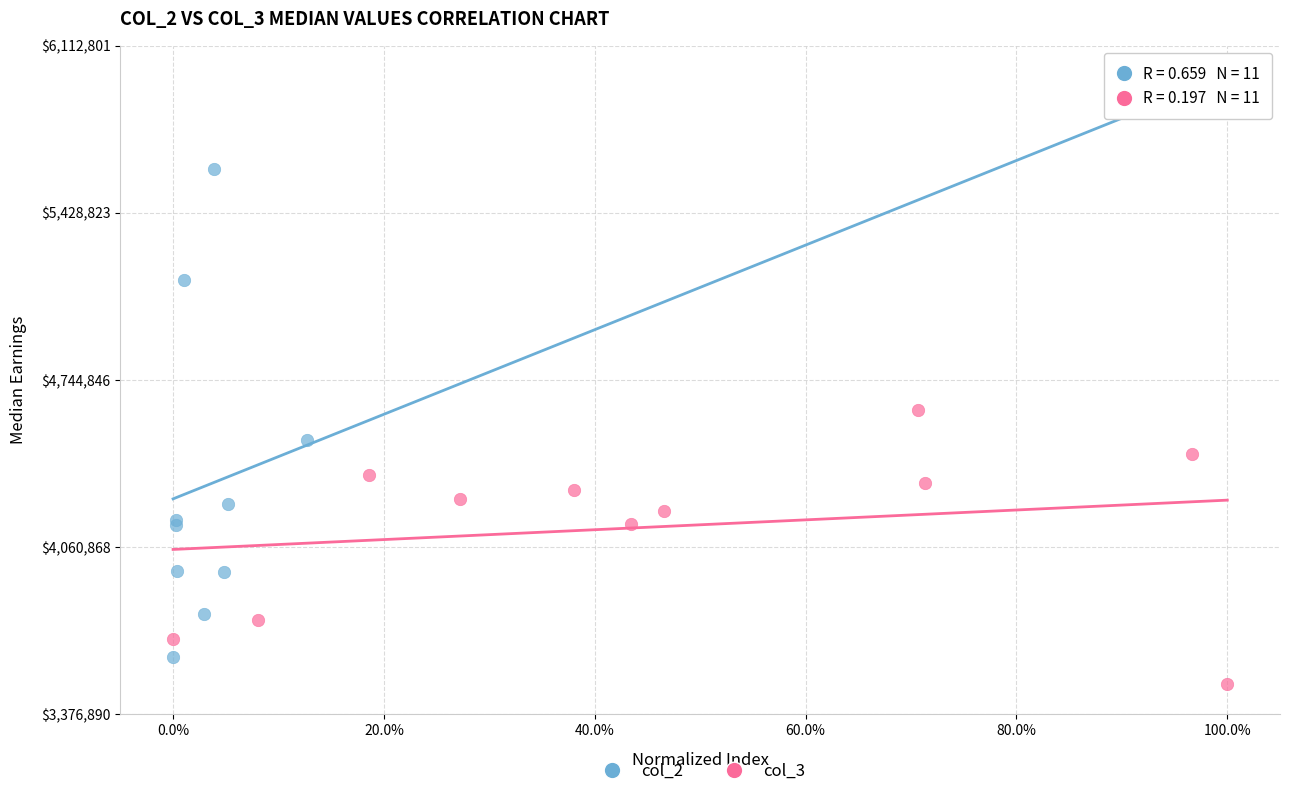

Which series has the largest Y range (max minus min)?

col_2